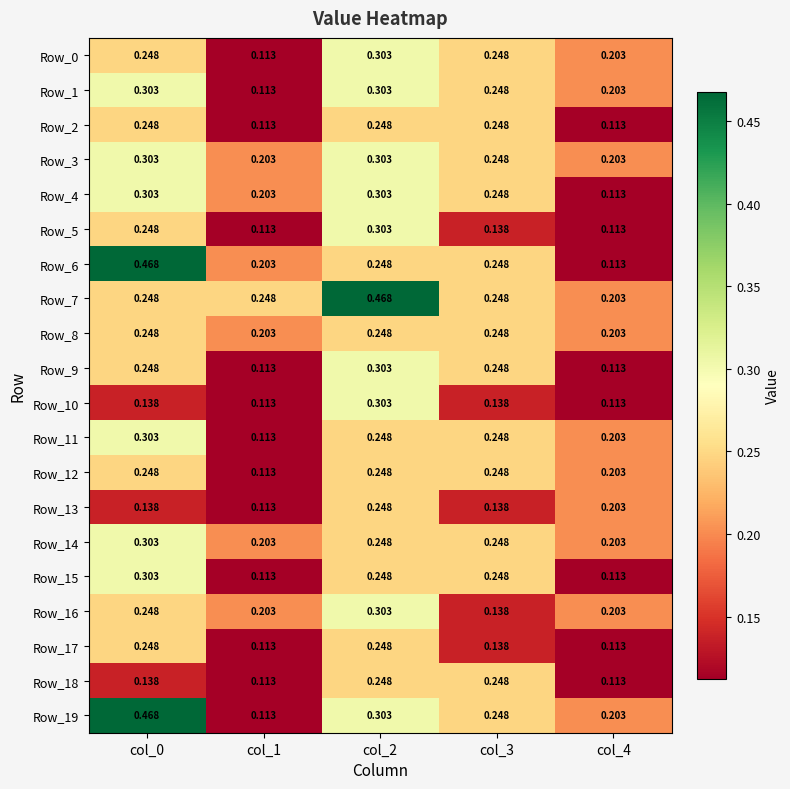

Is the value of Row_9 at col_2 greater than the value of Row_4 at col_4?

Yes